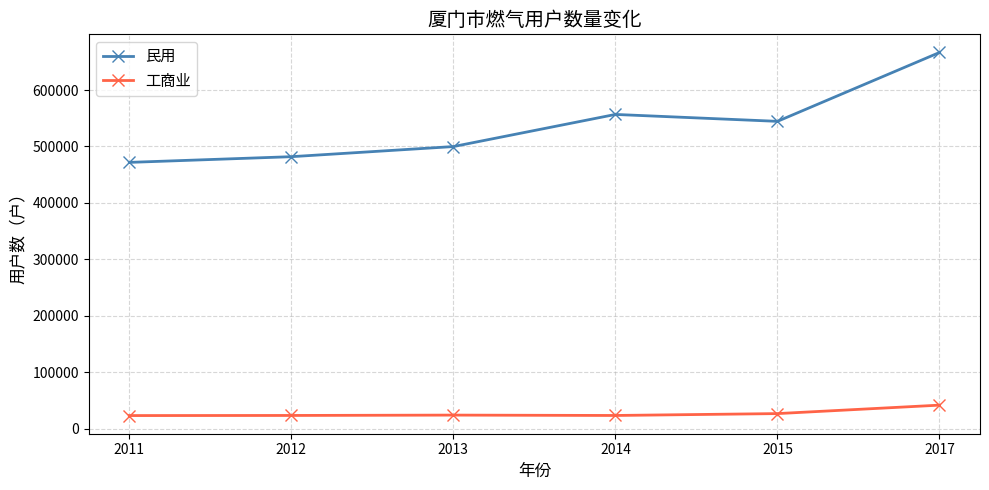

What is the minimum value for 民用?

471826